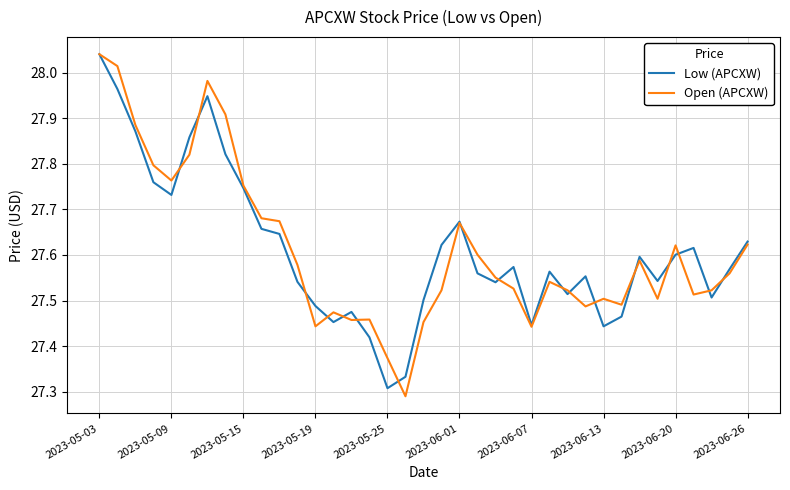

Does the chart display data point markers on the line(s)?

No